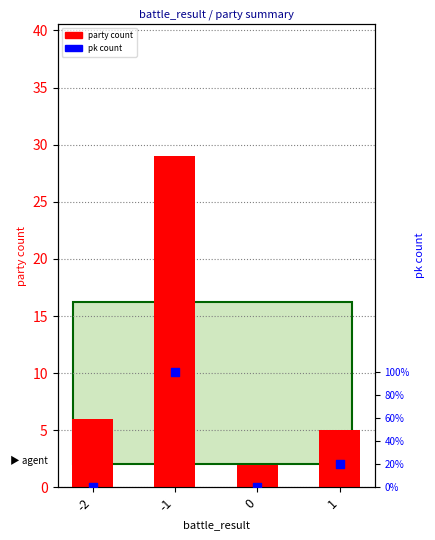

At how many categories does at least one series exceed 27?

1